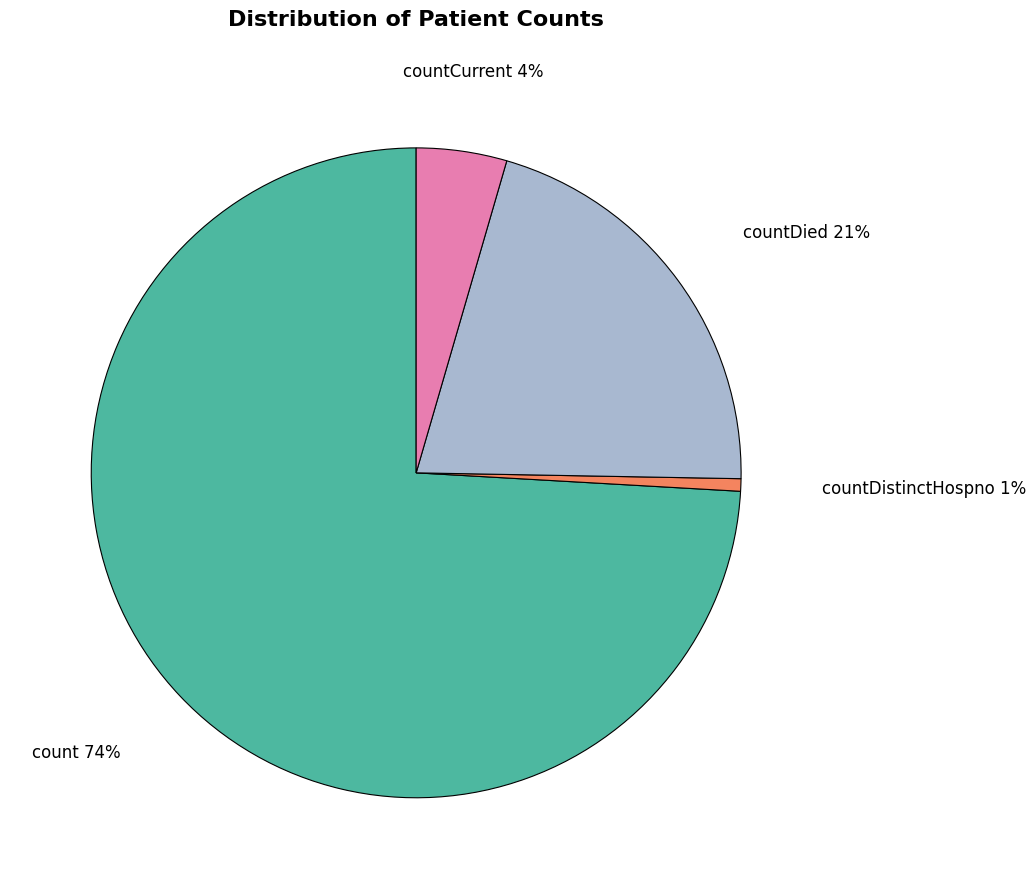

How many slices are in this pie chart?

4